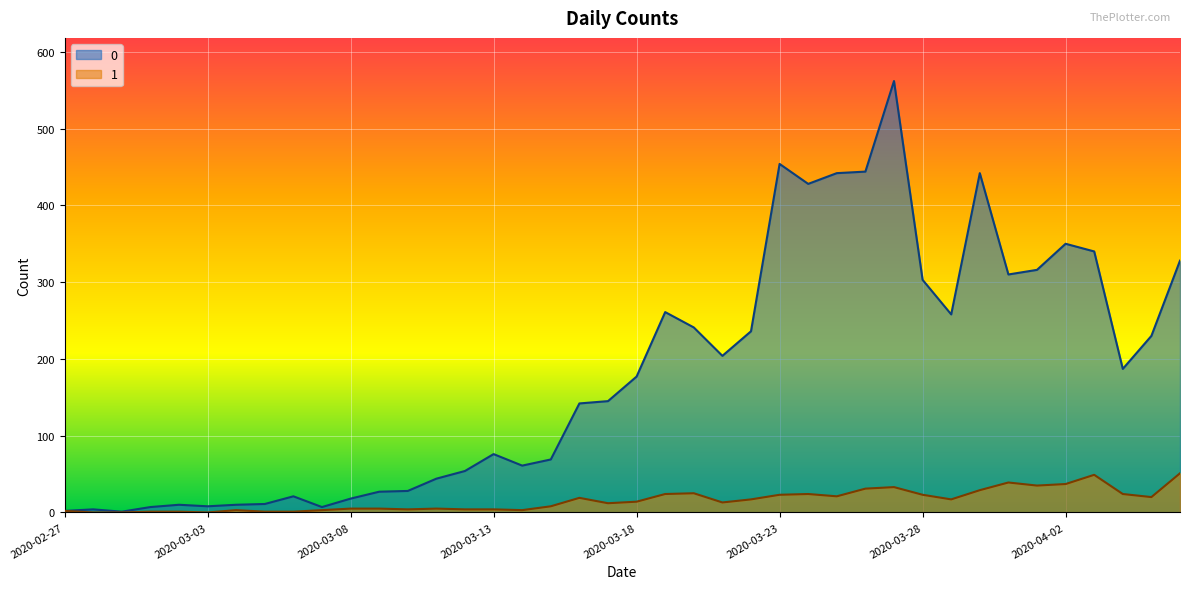

At which category is the sum across all series the highest?

2020-03-27